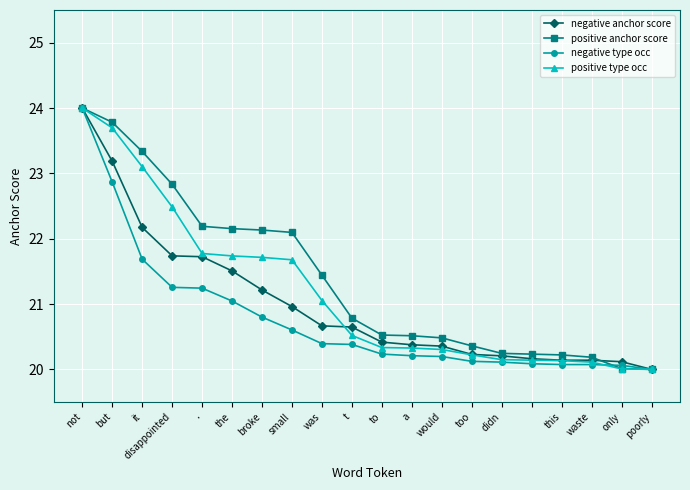

At how many categories does at least one series exceed 22?

8